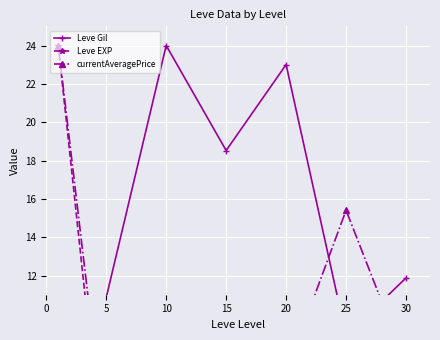

Rank the series at 25 from highest to lowest value.

currentAveragePrice, Leve Gil, Leve EXP